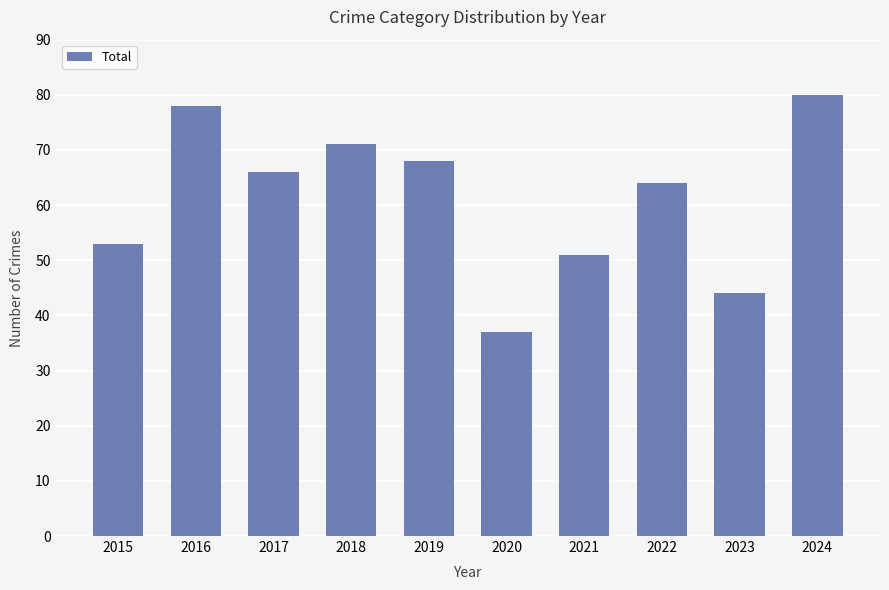

What is the ratio of the value at 2016 to the value at 2019?

1.1